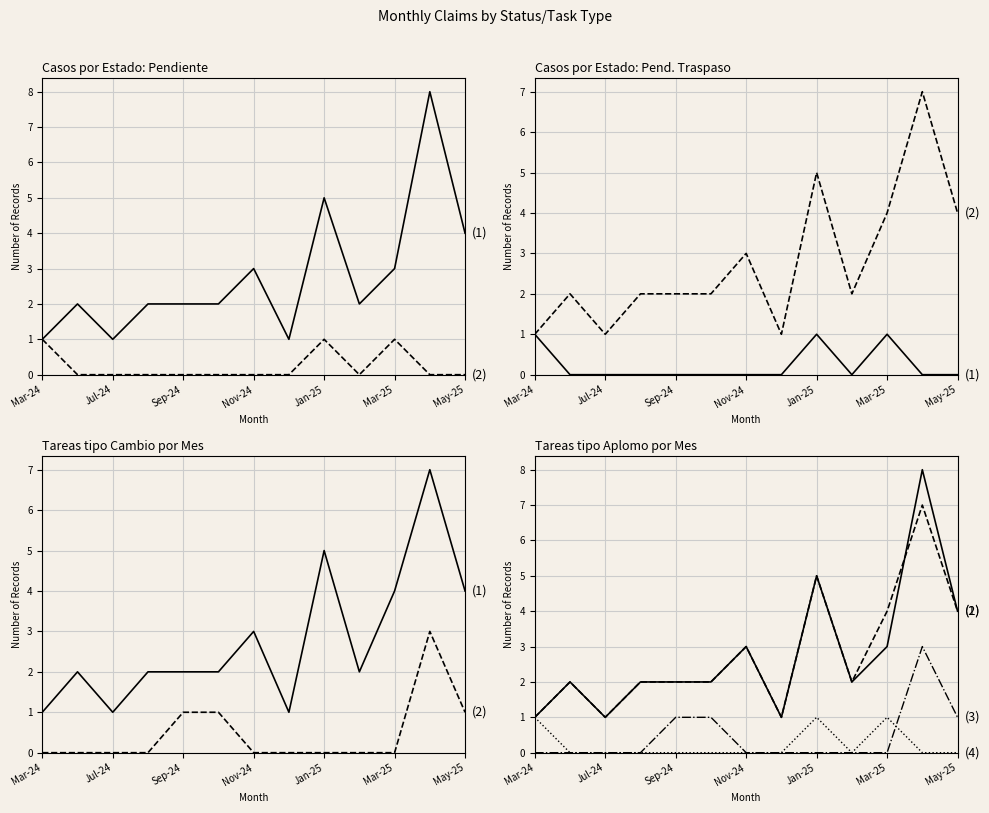

The value of Aplomo tasks at 7 is -1. True or false?

False